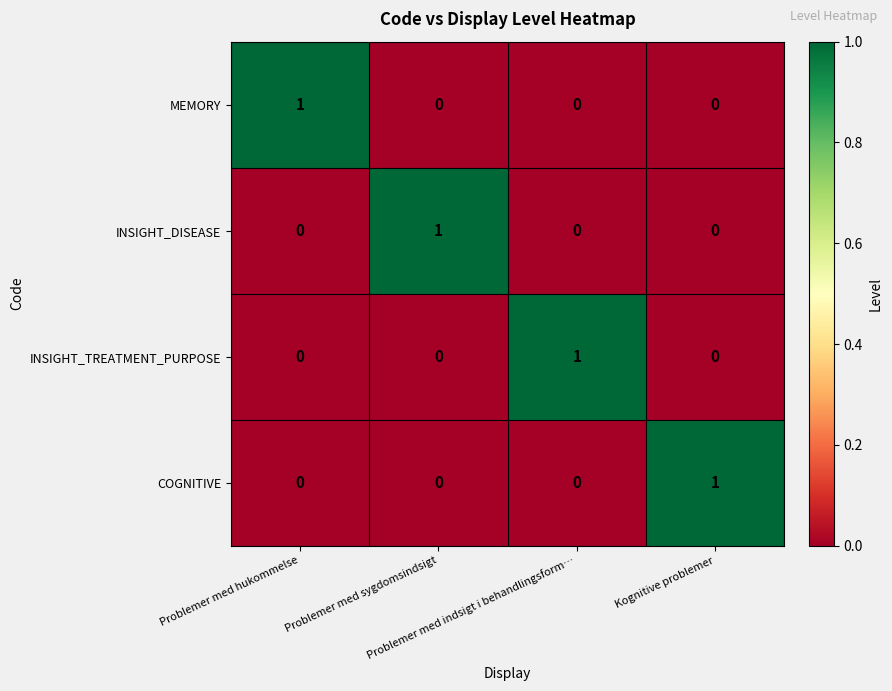

What is the greatest value displayed?

1